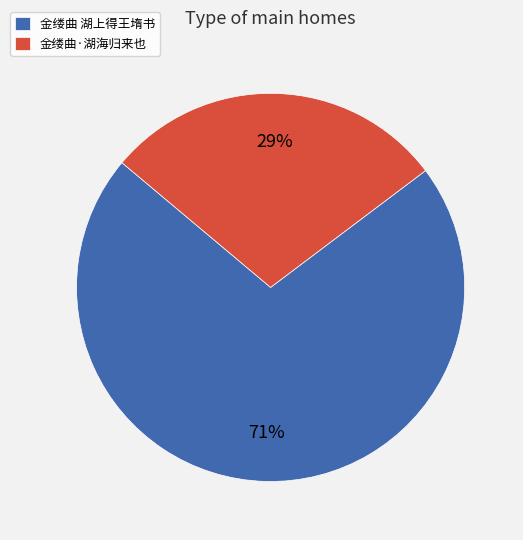

What is the largest slice in the pie chart?

金缕曲 湖上得王堶书